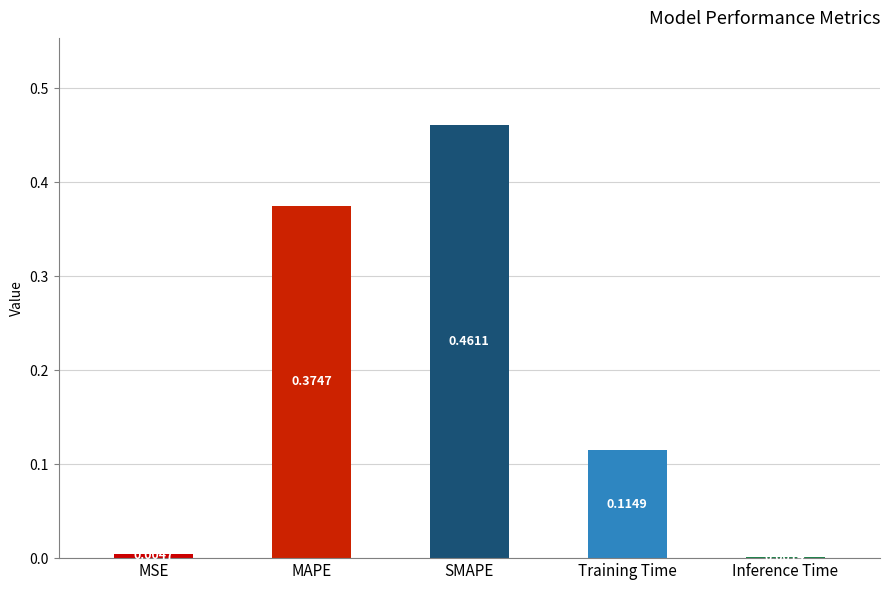

What is the sum of all values?

1.0